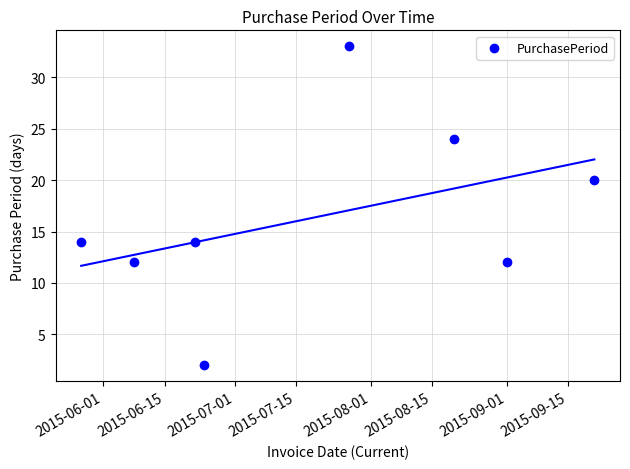

What is the average X value?

16635